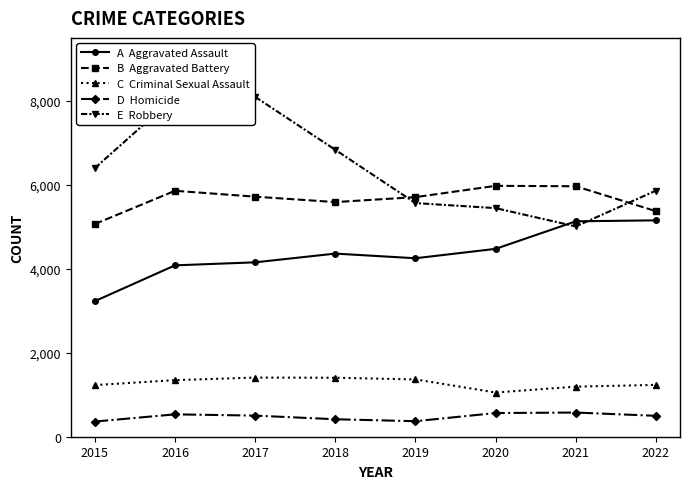

What is the total value across all series at 2017?

19879